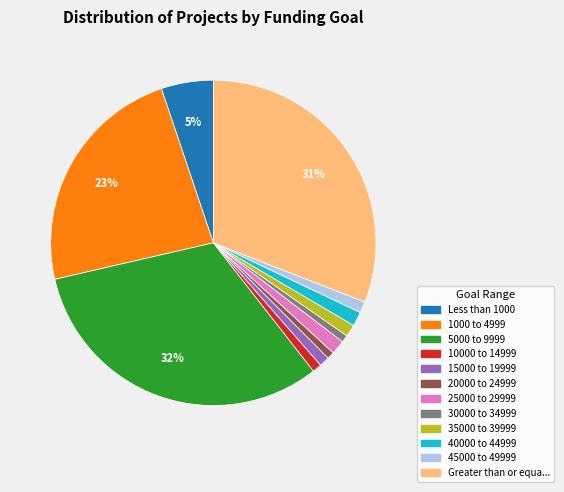

To the nearest percent, what is the difference between the largest and smallest slice percentages?

31%